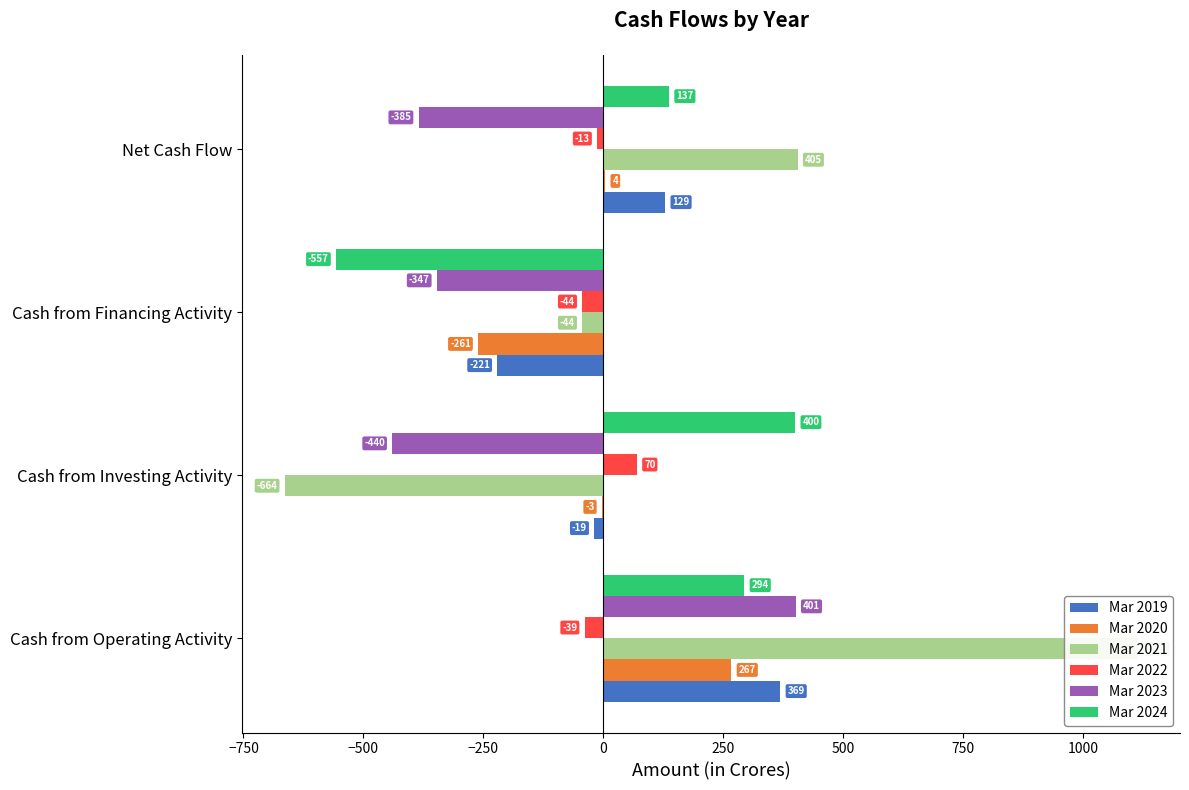

What is the maximum value for Mar 2021?

1113